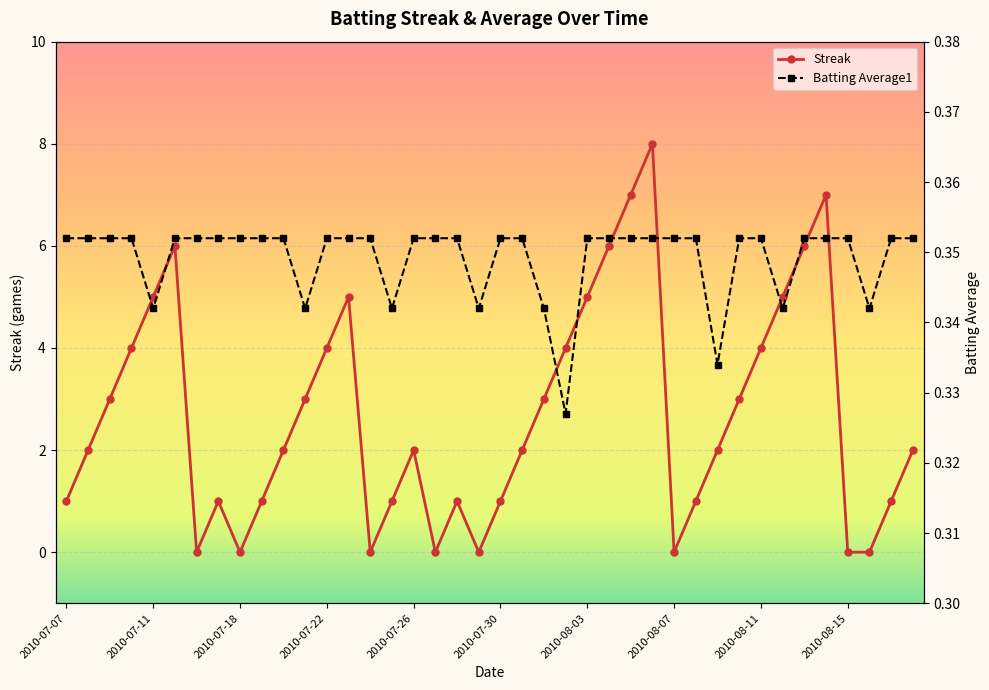

Reading left to right, extract all data points from this chart.

Streak: 2010-07-07=1.0	2010-07-08=2.0	2010-07-09=3.0	2010-07-10=4.0	2010-07-11=5.0	2010-07-15=6.0	2010-07-16=0.0	2010-07-17=1.0	2010-07-18=0.0	2010-07-19=1.0	2010-07-20=2.0	2010-07-21=3.0	2010-07-22=4.0	2010-07-23=5.0	2010-07-24=0.0	2010-07-25=1.0	2010-07-26=2.0	2010-07-27=0.0	2010-07-28=1.0	2010-07-29=0.0	2010-07-30=1.0	2010-07-31=2.0	2010-08-01=3.0	2010-08-02=4.0	2010-08-03=5.0	2010-08-04=6.0	2010-08-05=7.0	2010-08-06=8.0	2010-08-07=0.0	2010-08-08=1.0	2010-08-09=2.0	2010-08-10=3.0	2010-08-11=4.0	2010-08-12=5.0	2010-08-13=6.0	2010-08-14=7.0	2010-08-15=0.0	2010-08-16=0.0	2010-08-17=1.0	2010-08-18=2.0
Batting Average1: 2010-07-07=0.4	2010-07-08=0.4	2010-07-09=0.4	2010-07-10=0.4	2010-07-11=0.3	2010-07-15=0.4	2010-07-16=0.4	2010-07-17=0.4	2010-07-18=0.4	2010-07-19=0.4	2010-07-20=0.4	2010-07-21=0.3	2010-07-22=0.4	2010-07-23=0.4	2010-07-24=0.4	2010-07-25=0.3	2010-07-26=0.4	2010-07-27=0.4	2010-07-28=0.4	2010-07-29=0.3	2010-07-30=0.4	2010-07-31=0.4	2010-08-01=0.3	2010-08-02=0.3	2010-08-03=0.4	2010-08-04=0.4	2010-08-05=0.4	2010-08-06=0.4	2010-08-07=0.4	2010-08-08=0.4	2010-08-09=0.3	2010-08-10=0.4	2010-08-11=0.4	2010-08-12=0.3	2010-08-13=0.4	2010-08-14=0.4	2010-08-15=0.4	2010-08-16=0.3	2010-08-17=0.4	2010-08-18=0.4